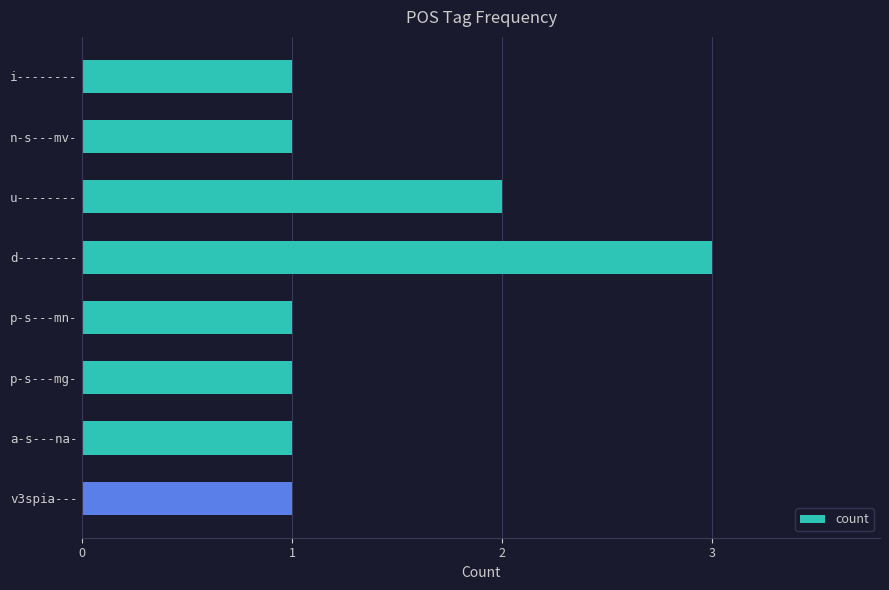

What is the label of the 2nd bar from the bottom?

a-s---na-